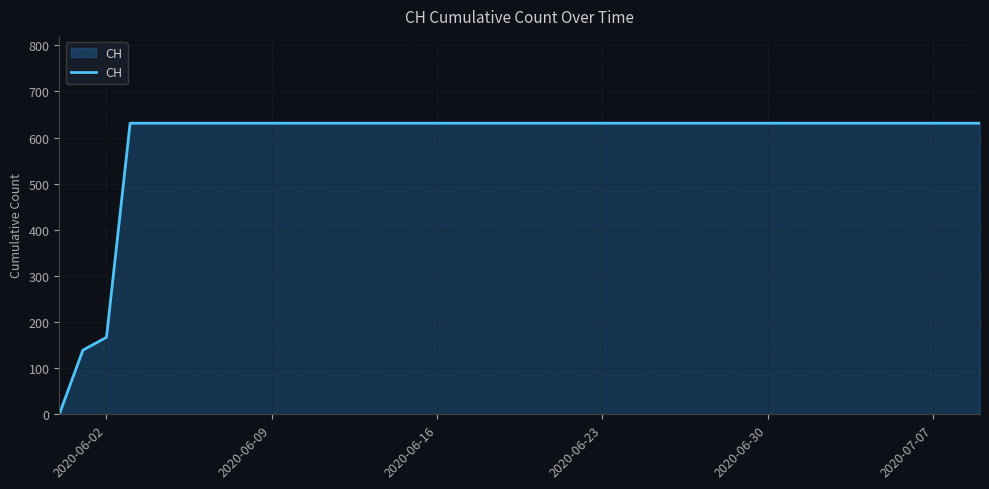

What is the greatest value displayed?

631